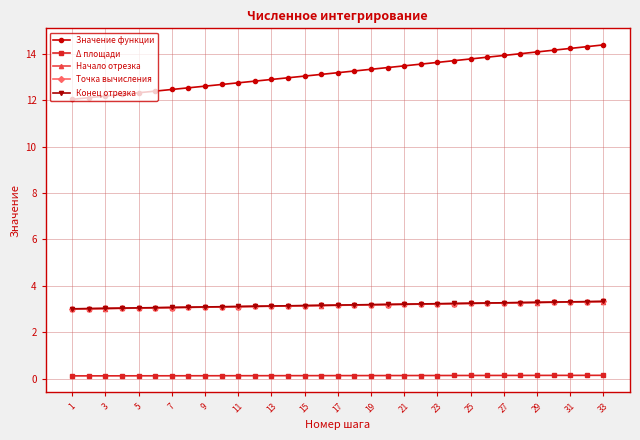

What is the minimum value for Значение функции?

12.0